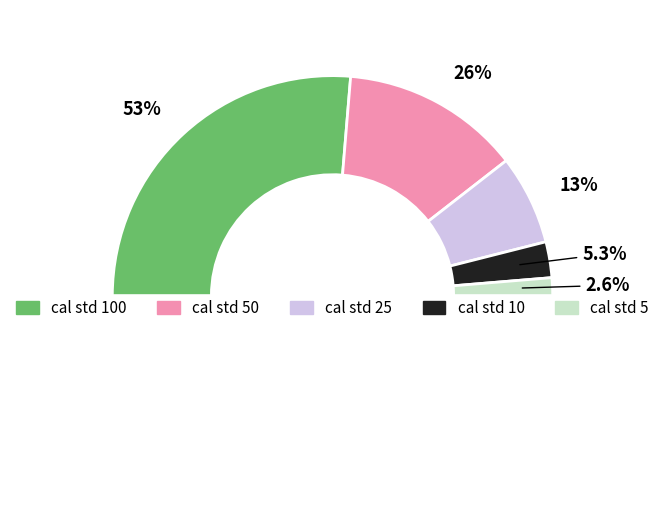

Does any single category account for the majority?

Yes